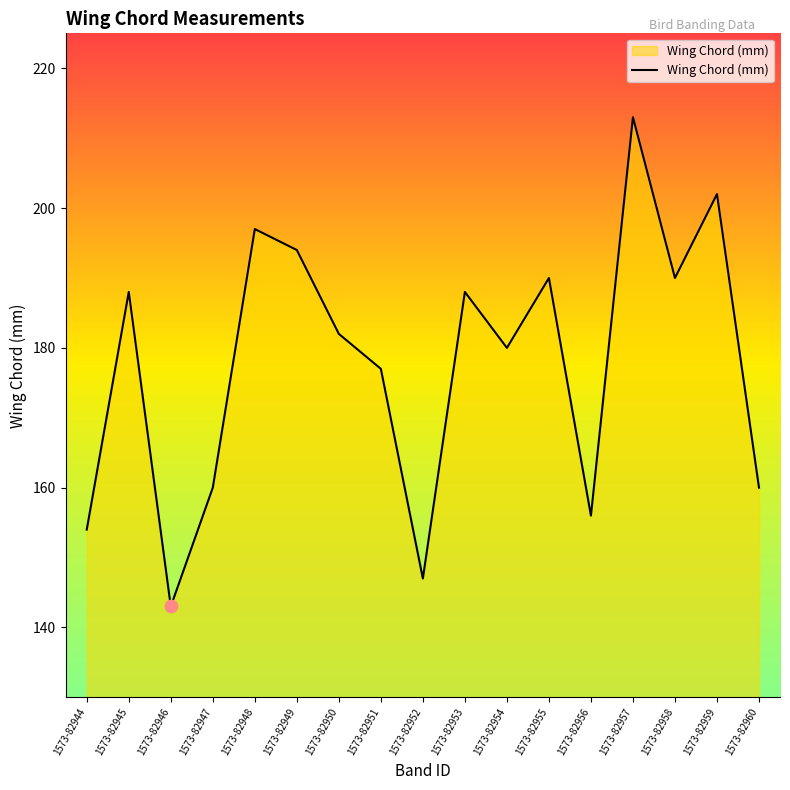

What is the ratio of the value at 1573-82953 to the value at 1573-82949?

1.0